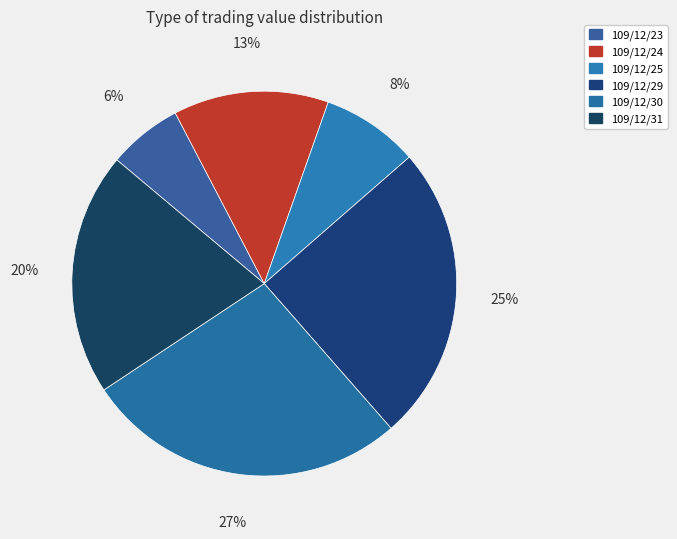

True or false: 109/12/23 accounts for 6% of the total.

True